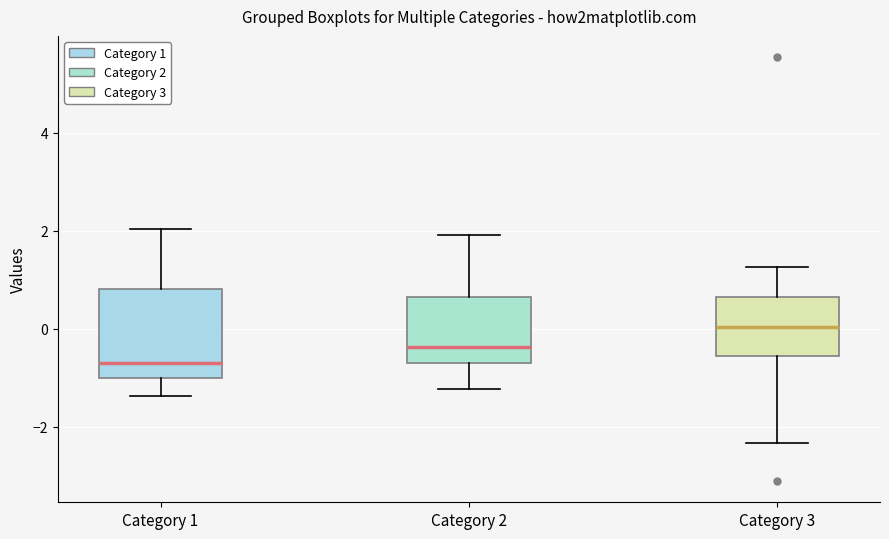

Comparing the boxes themselves (not the whiskers), which one is the tallest?

Category 1